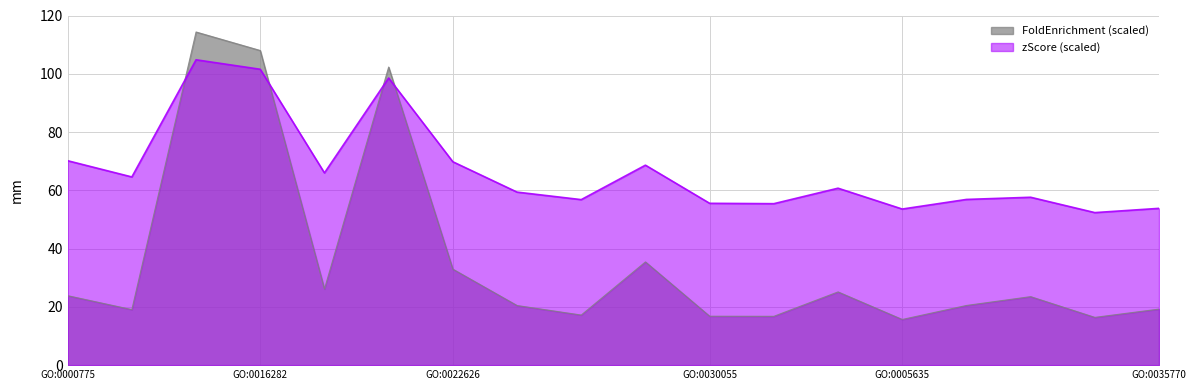

Which has a higher value, GO:0016607 or GO:0044391?

GO:0044391